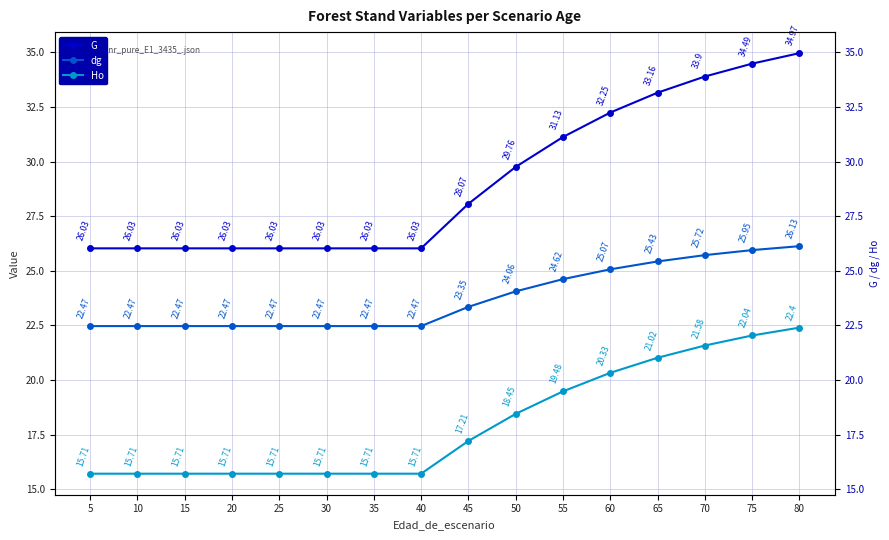

Reading left to right, extract all data points from this chart.

G: 26.0	26.0	26.0	26.0	26.0	26.0	26.0	26.0	28.1	29.8	31.1	32.2	33.2	33.9	34.5	35.0
dg: 22.5	22.5	22.5	22.5	22.5	22.5	22.5	22.5	23.4	24.1	24.6	25.1	25.4	25.7	25.9	26.1
Ho: 15.7	15.7	15.7	15.7	15.7	15.7	15.7	15.7	17.2	18.4	19.5	20.3	21.0	21.6	22.0	22.4